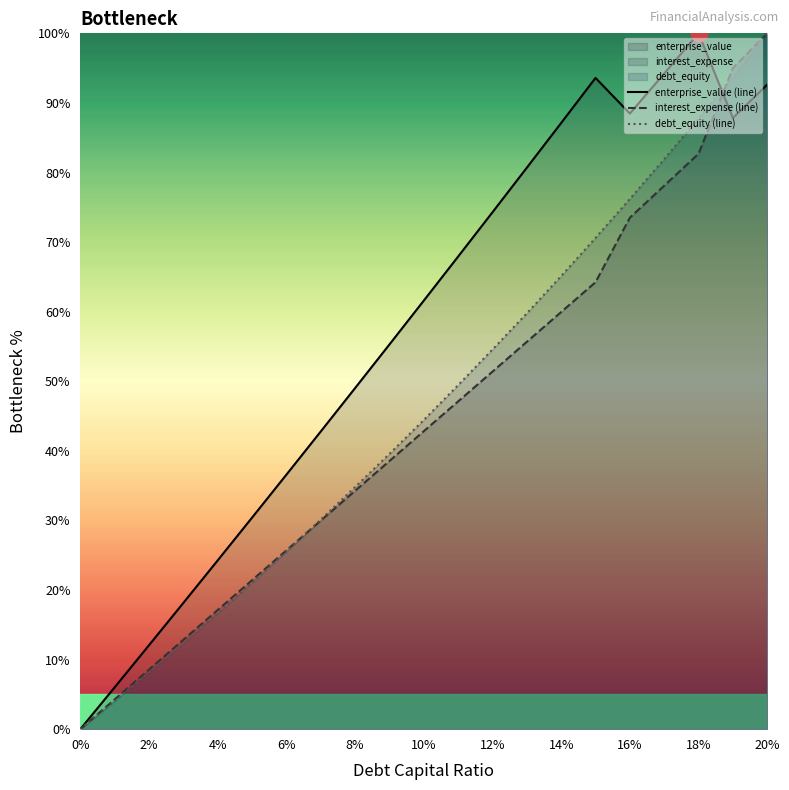

What is the total value across all series at 6%?

87.8